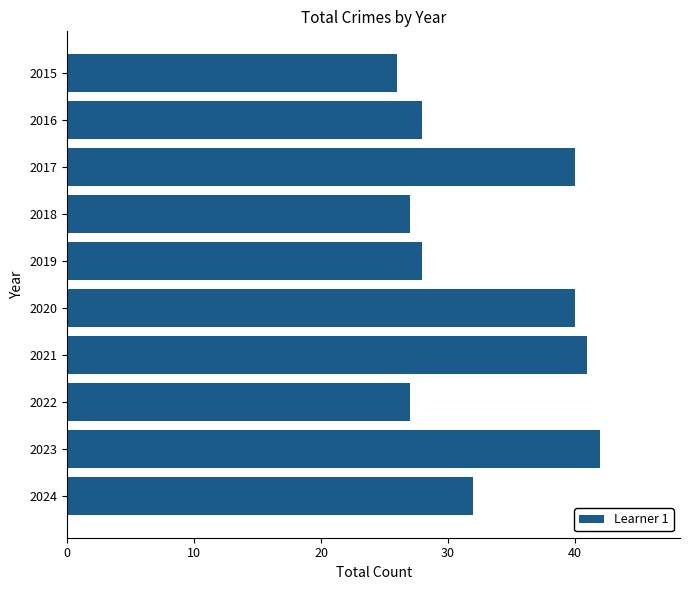

What is the difference between the maximum and minimum values?

16